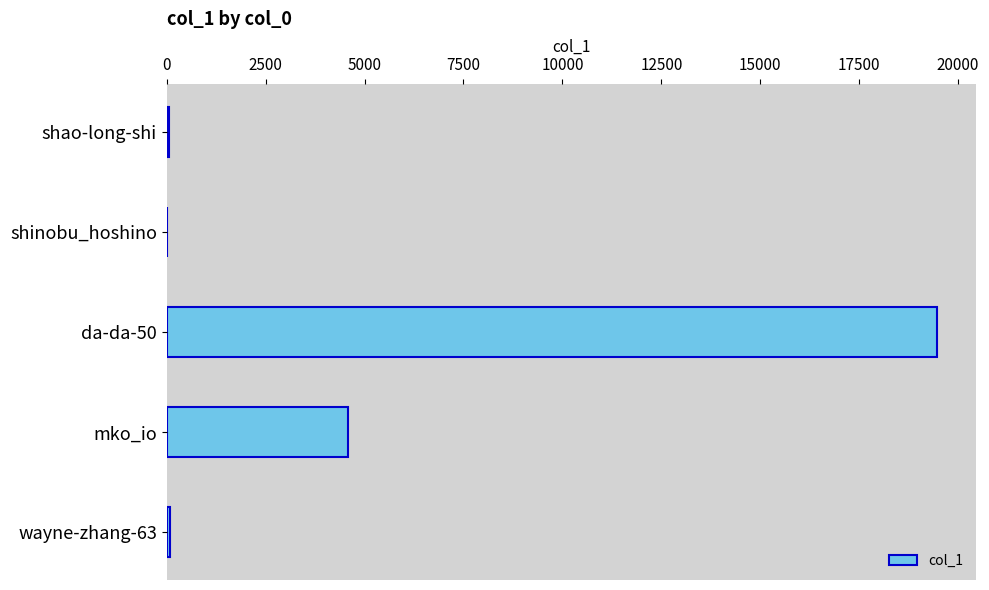

Which has a higher value, shao-long-shi or mko_io?

mko_io